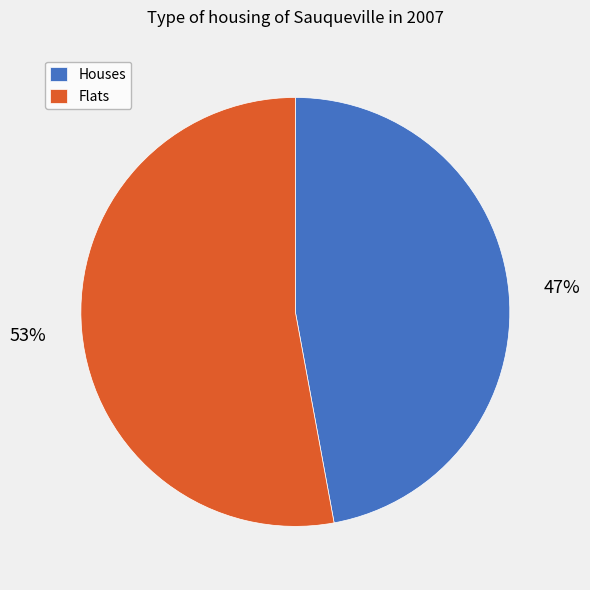

Which has a higher value, Houses or Flats?

Flats